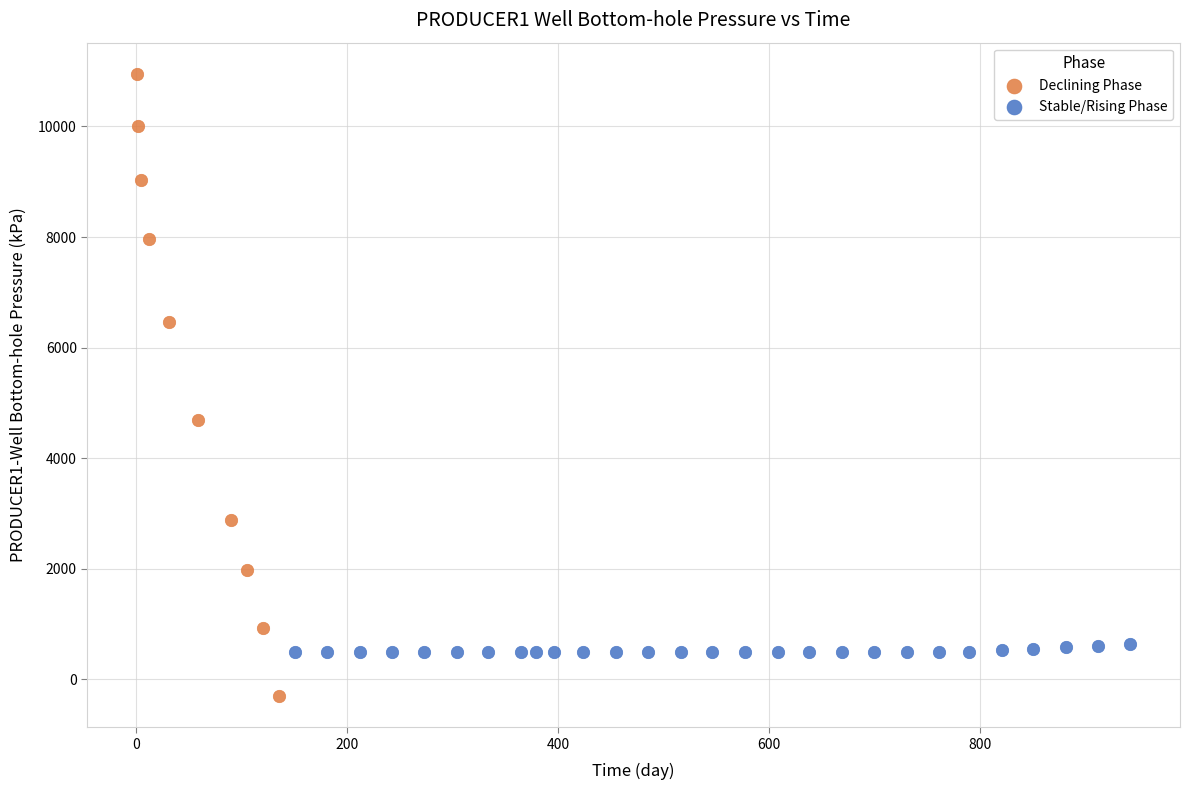

Which series reaches the maximum Y coordinate?

Declining Phase